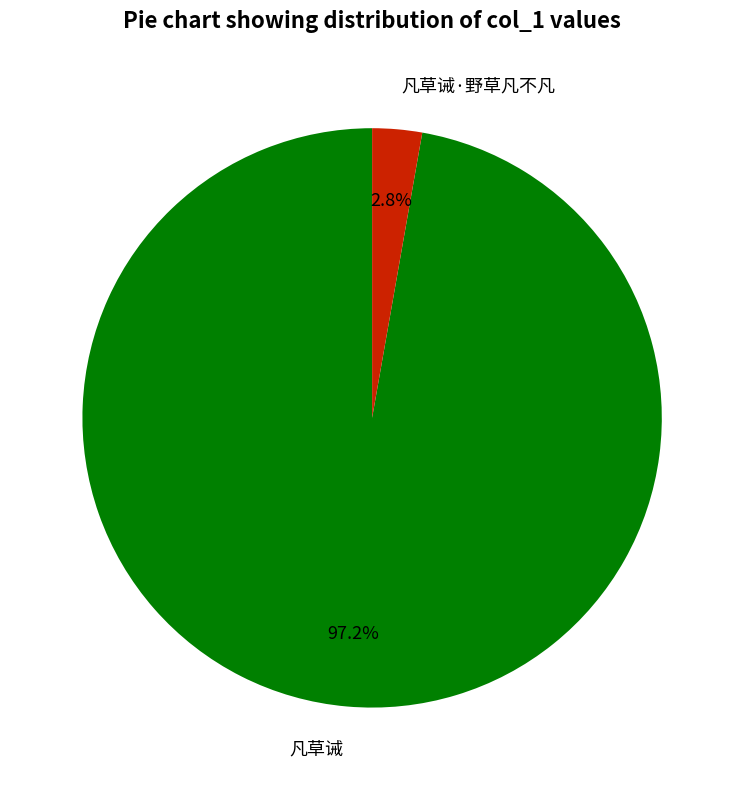

Between 凡草诫·野草凡不凡 and 凡草诫, which is larger?

凡草诫